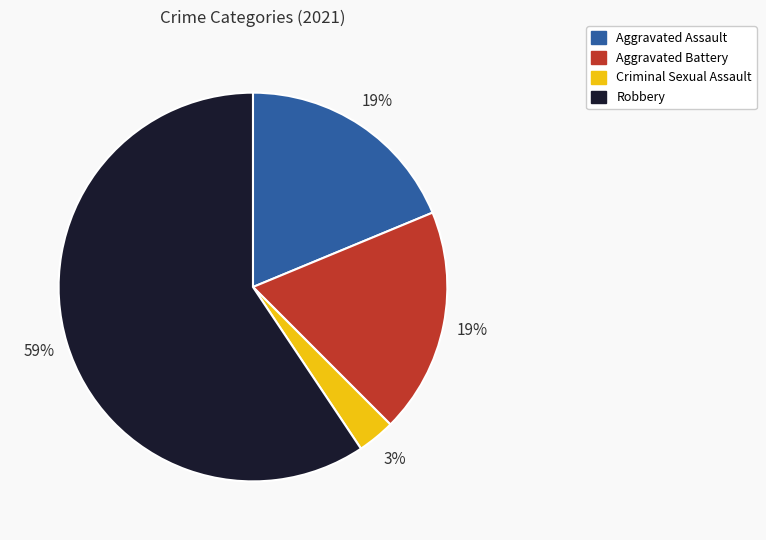

Which category accounts for the majority?

Robbery